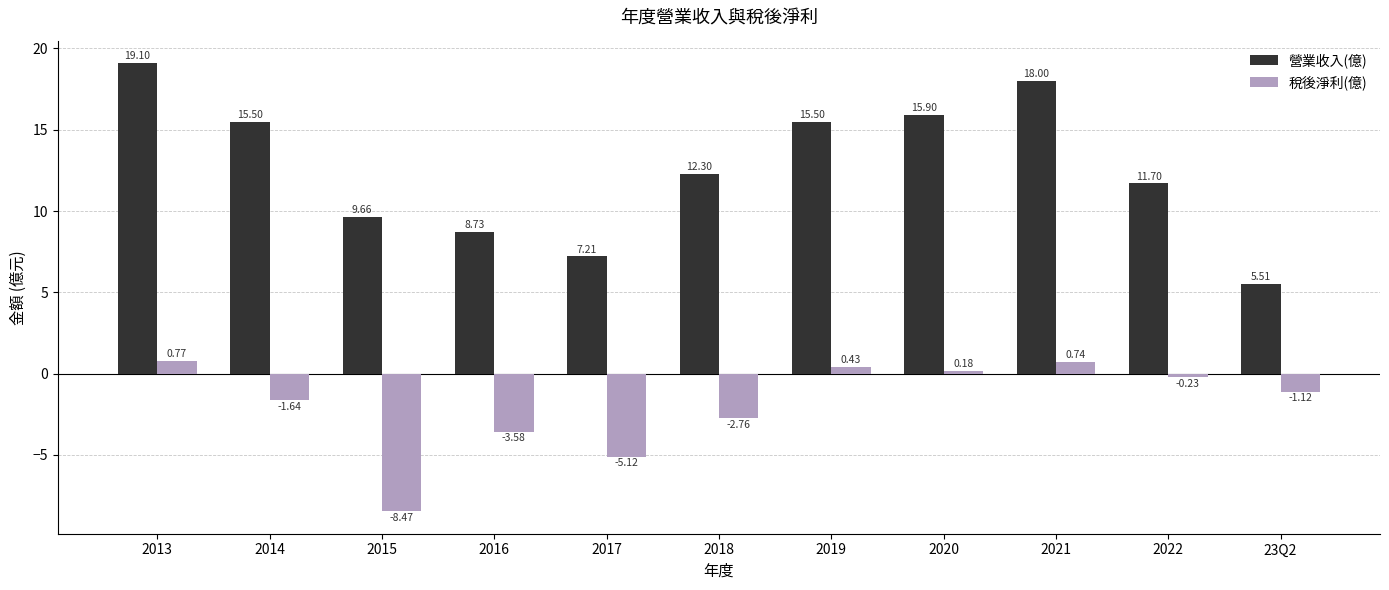

How many categories are shown in the chart?

11